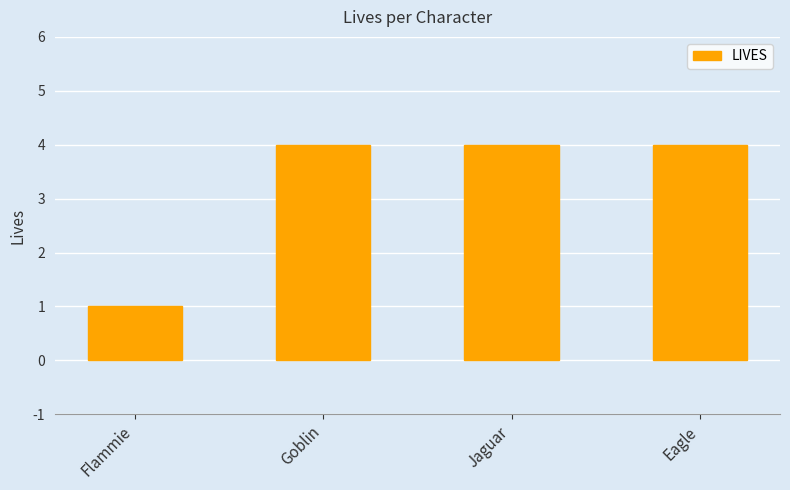

Reading left to right, list all the values displayed in this chart.

1	4	4	4